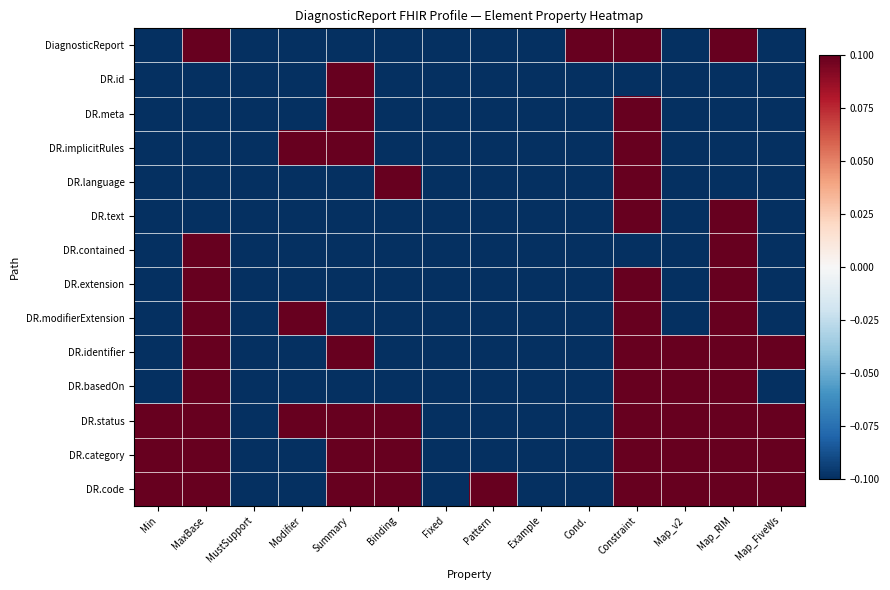

What is the smallest value displayed?

-0.1